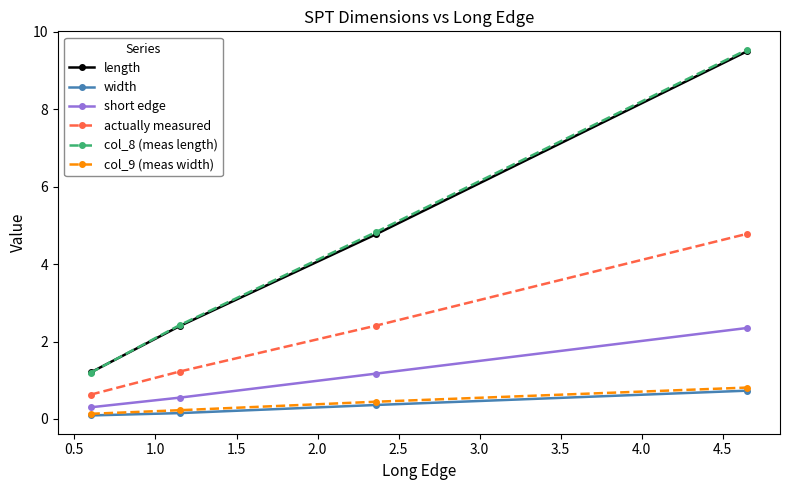

True or false: actually measured has more than 0 points higher than both neighbors.

False